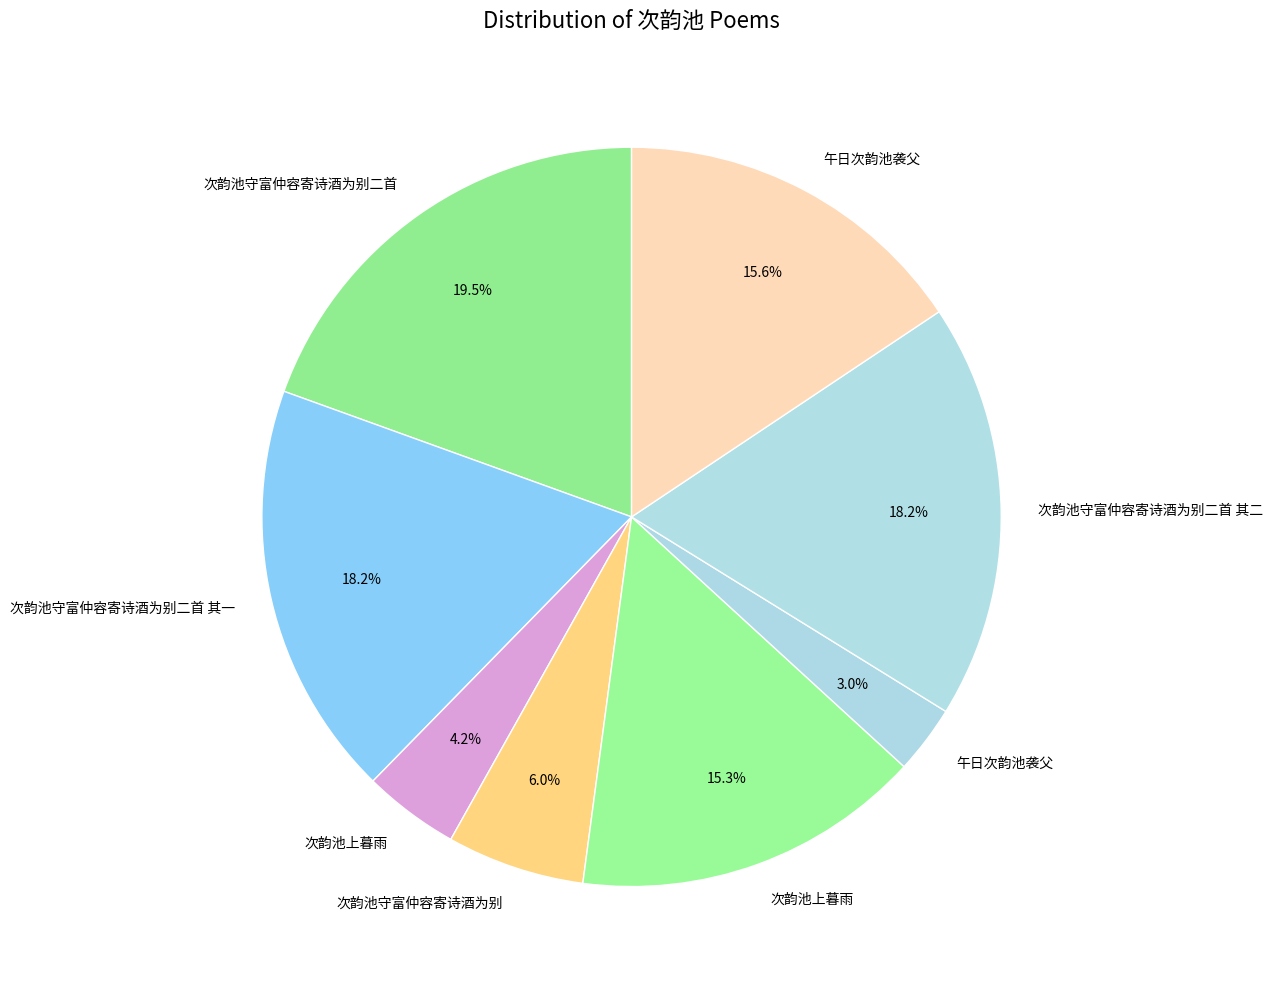

Count the number of slices in the pie.

8